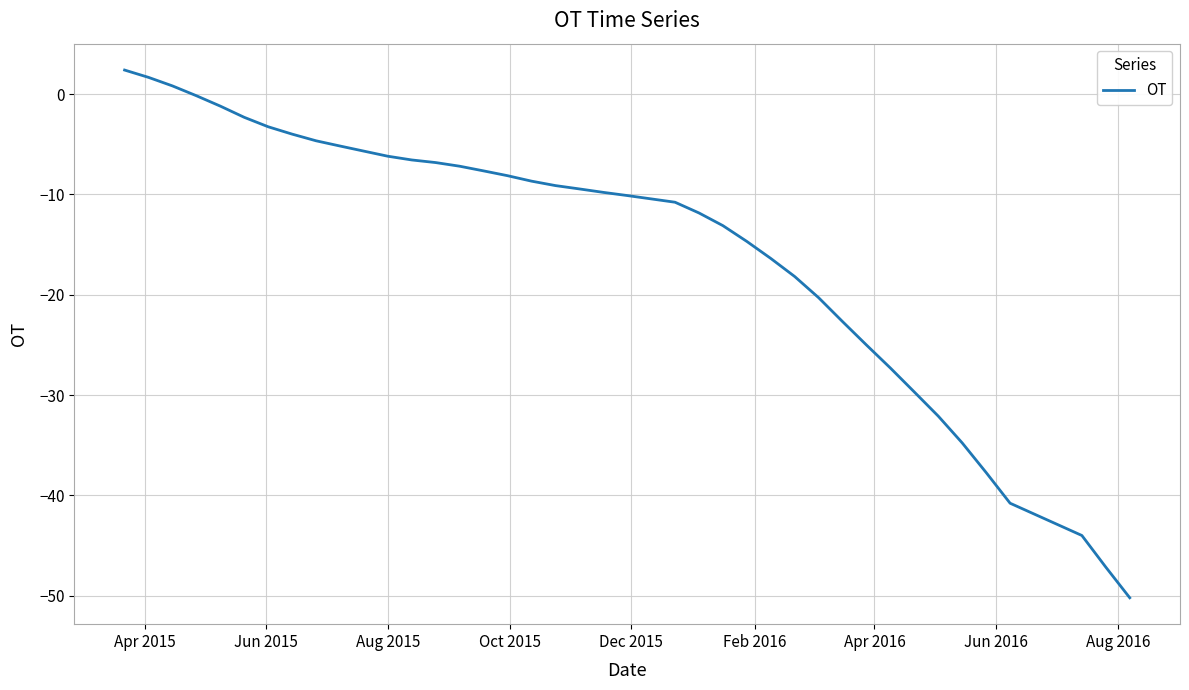

What is the difference between the maximum and minimum values?

52.6